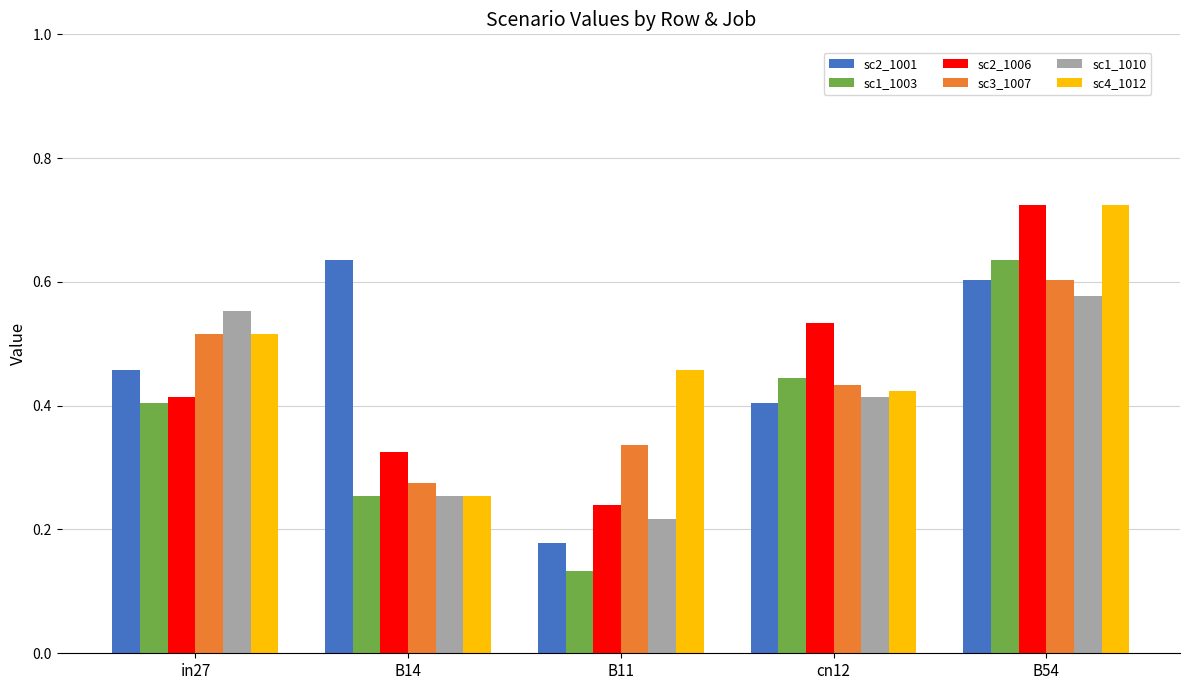

At which category does the chart reach its peak across all series?

B54